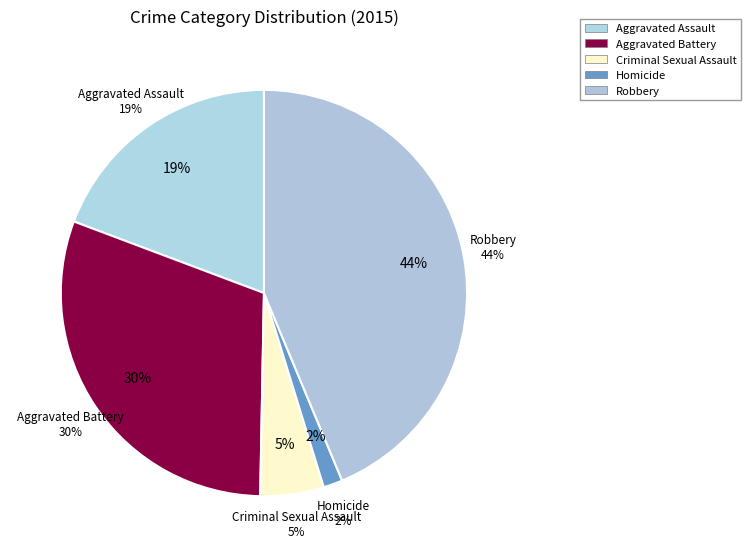

Rank the categories by value from highest to lowest.

Robbery, Aggravated Battery, Aggravated Assault, Criminal Sexual Assault, Homicide